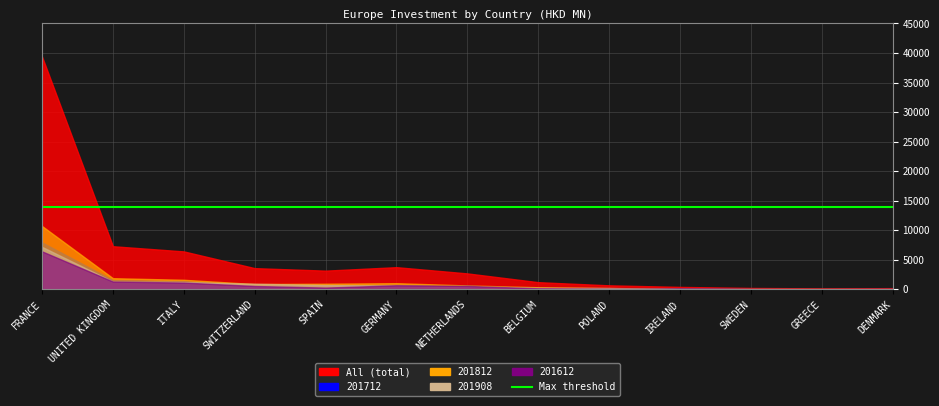

How many data points in 201712 are above 590?

7